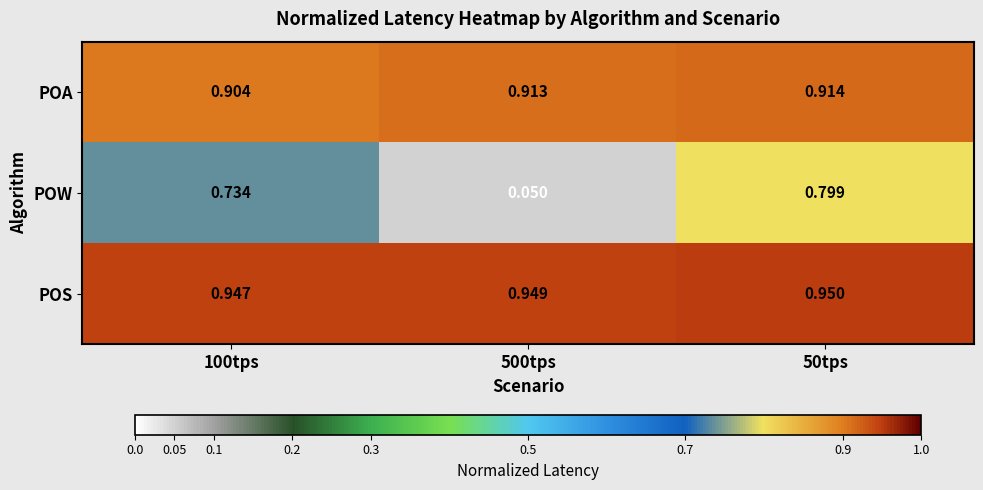

Which series has the largest range (max minus min)?

POW